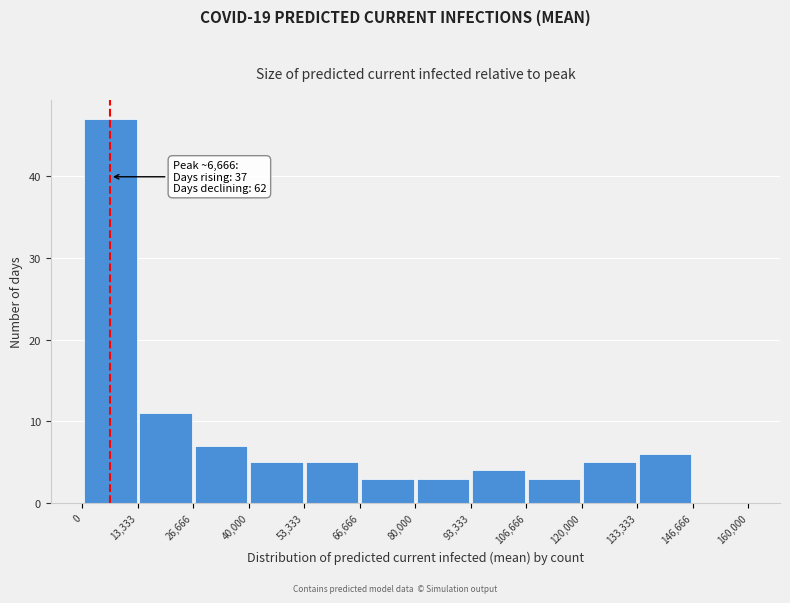

Over which range of the x-axis is the bar tallest?

0 to 13,333